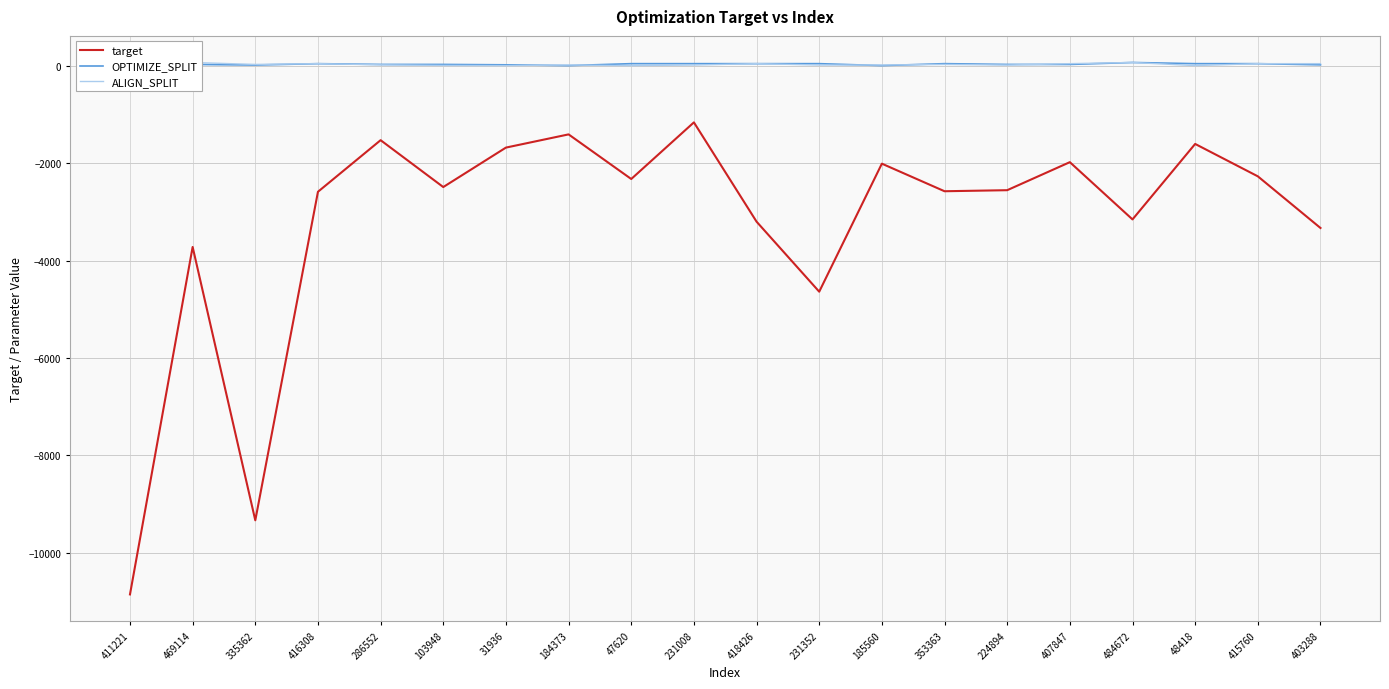

At which category does OPTIMIZE_SPLIT reach its first local peak?

416308